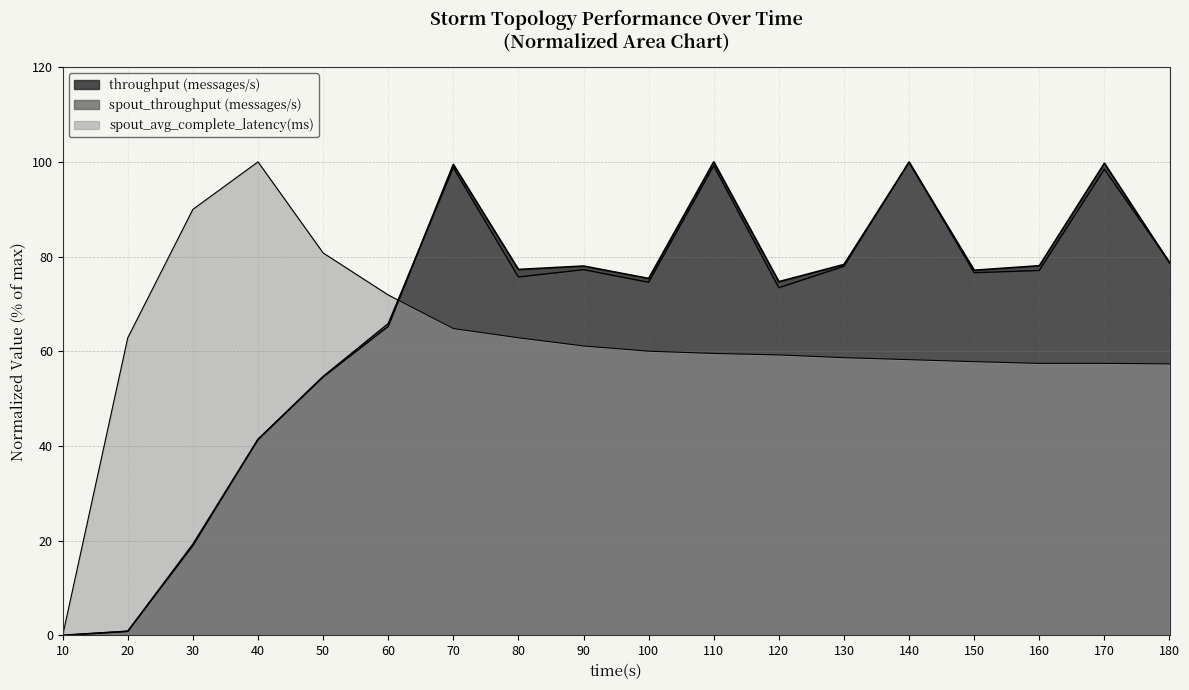

Is it true that spout_avg_complete_latency(ms) equals 0.0 at 10?

True